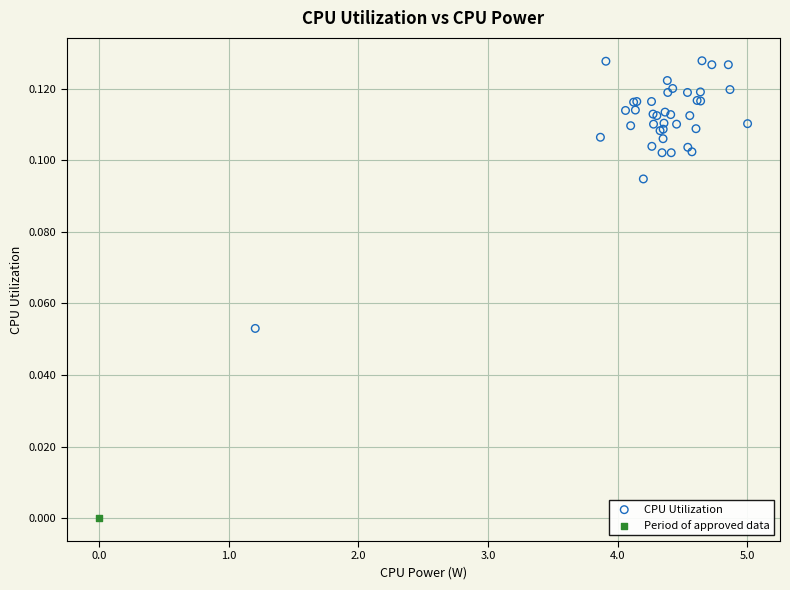

What are all the series names shown in the legend?

CPU Utilization, Period of approved data